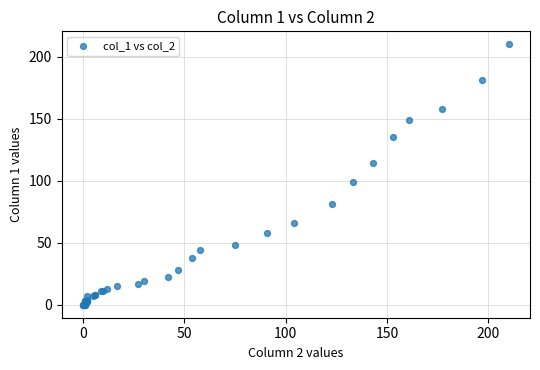

What Y value in the scatter plot is closest to 105?

99